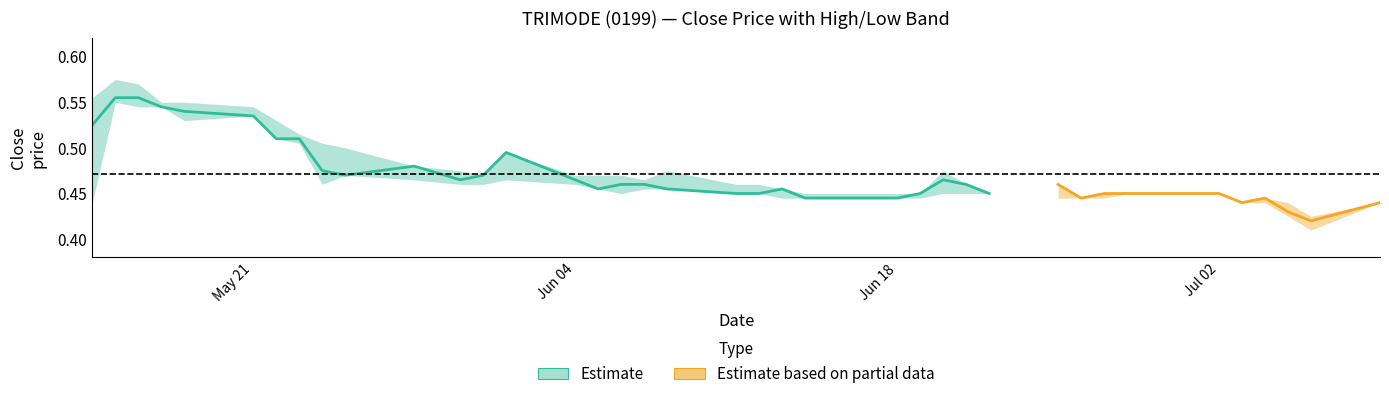

Where is the first local minimum for close?

9